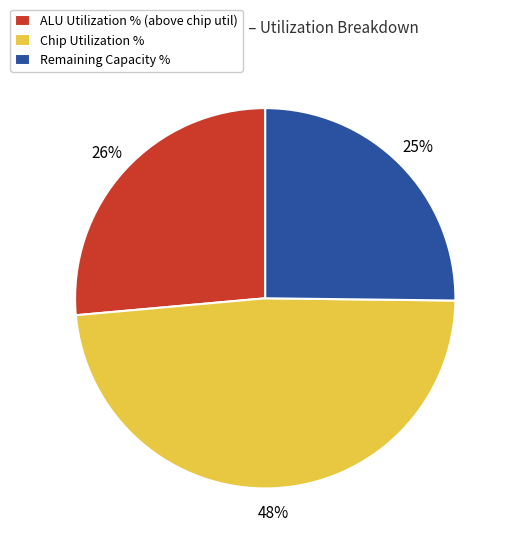

True or false: Remaining Capacity % accounts for 19% of the total.

False